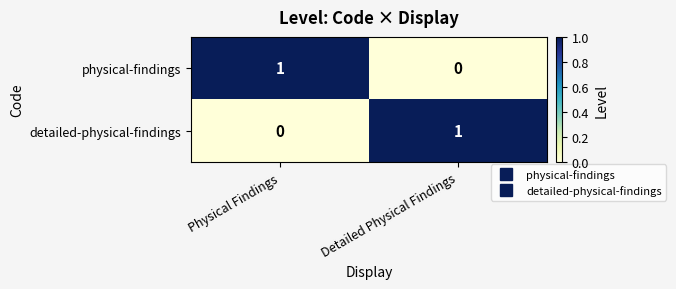

Is it true that detailed-physical-findings equals 1 at Detailed Physical Findings?

True